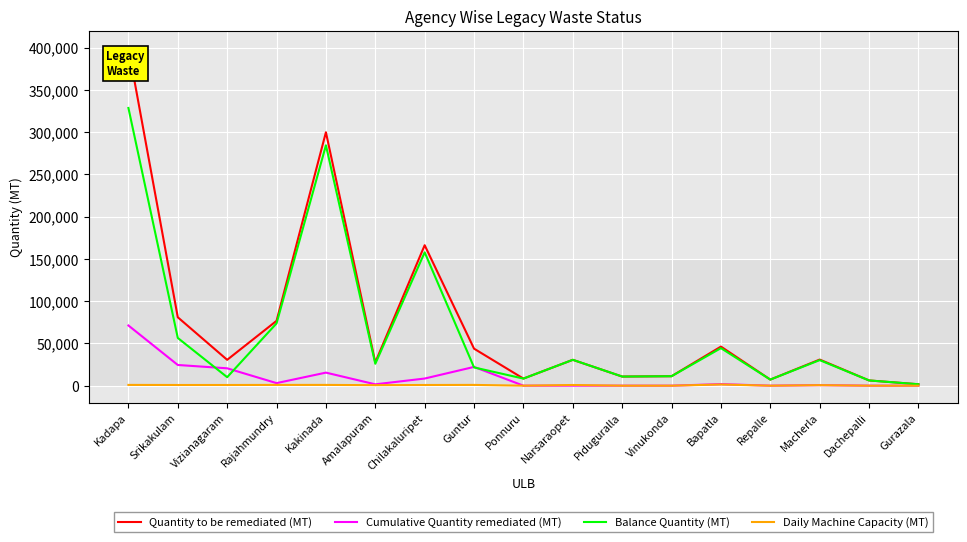

Which category has the highest value across all series?

Kadapa